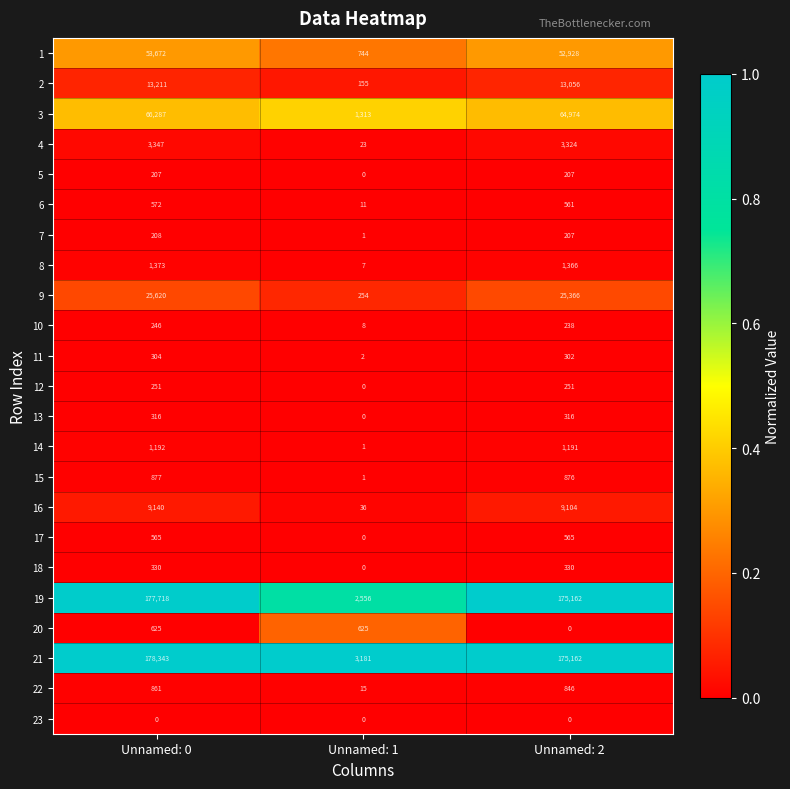

Which label corresponds to the largest value in the chart?

Unnamed: 0